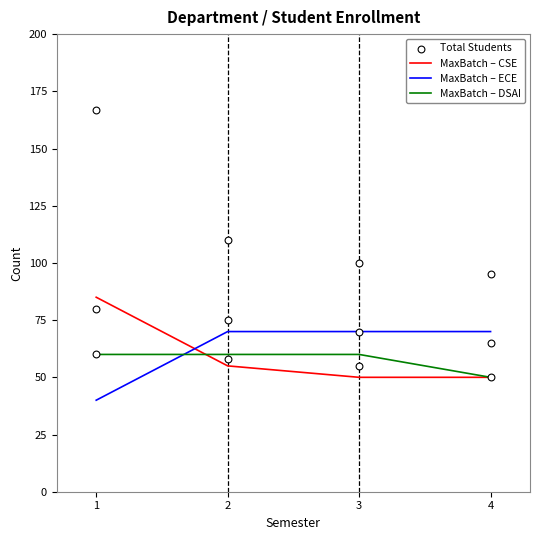

Which series has the largest total across all categories?

Total Students